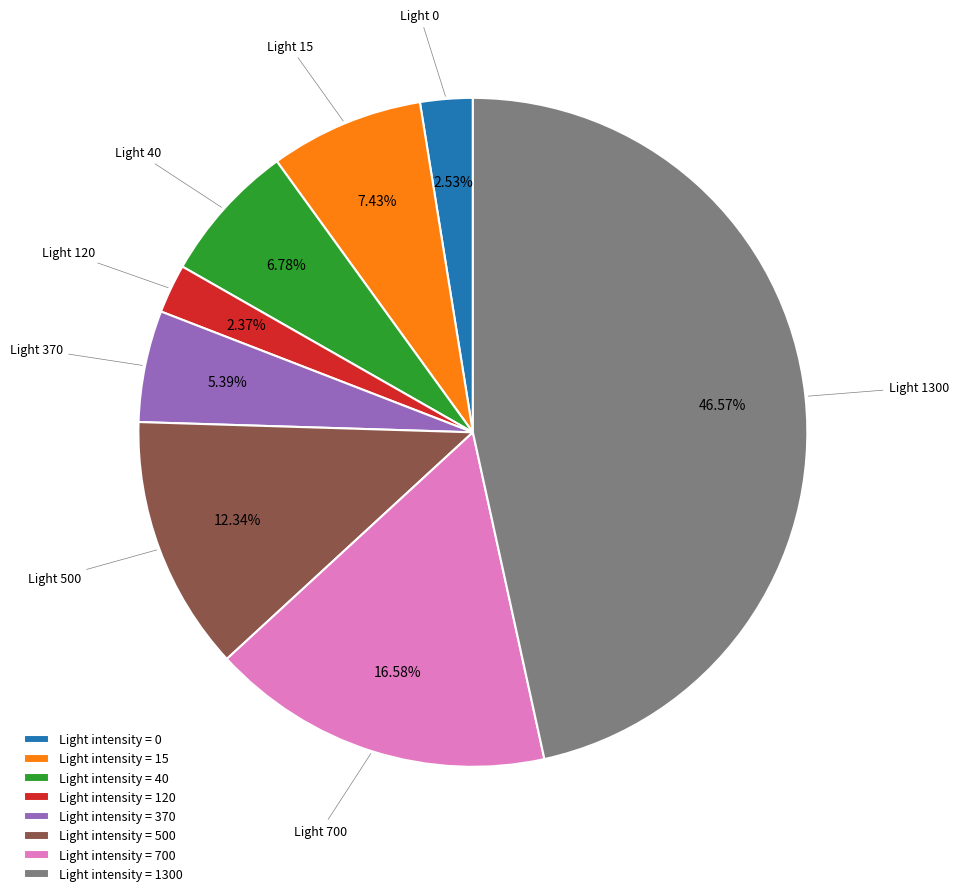

Does Light 120 represent more than half of the total?

No